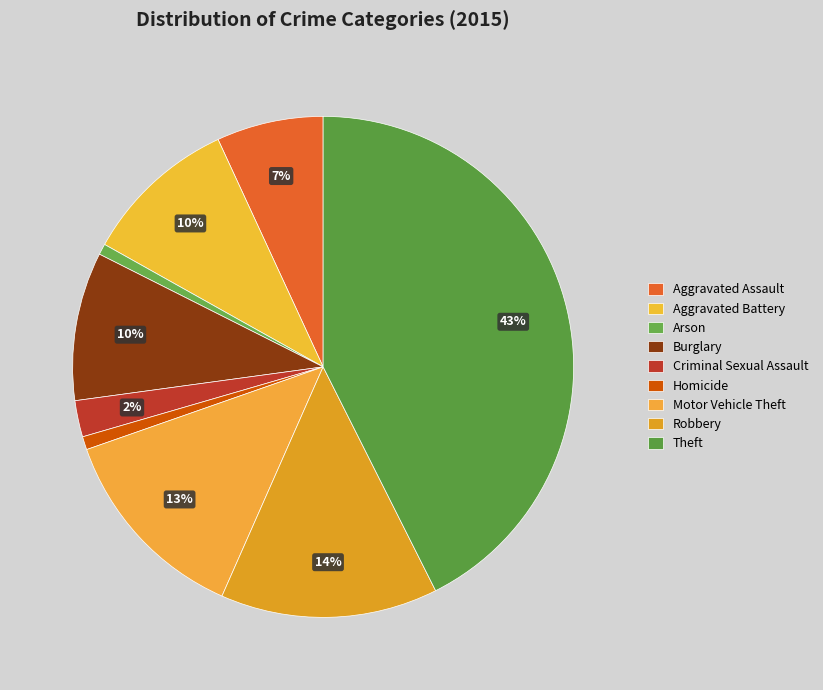

How many segments does this pie chart have?

9